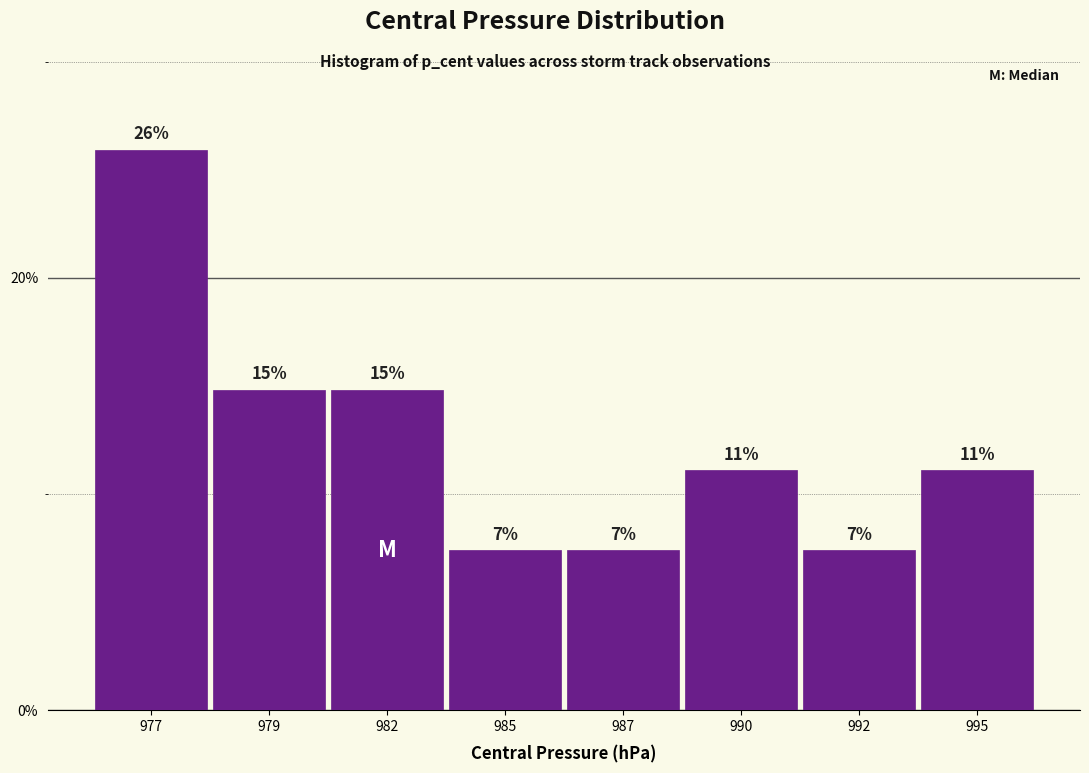

Are the bars horizontal?

No